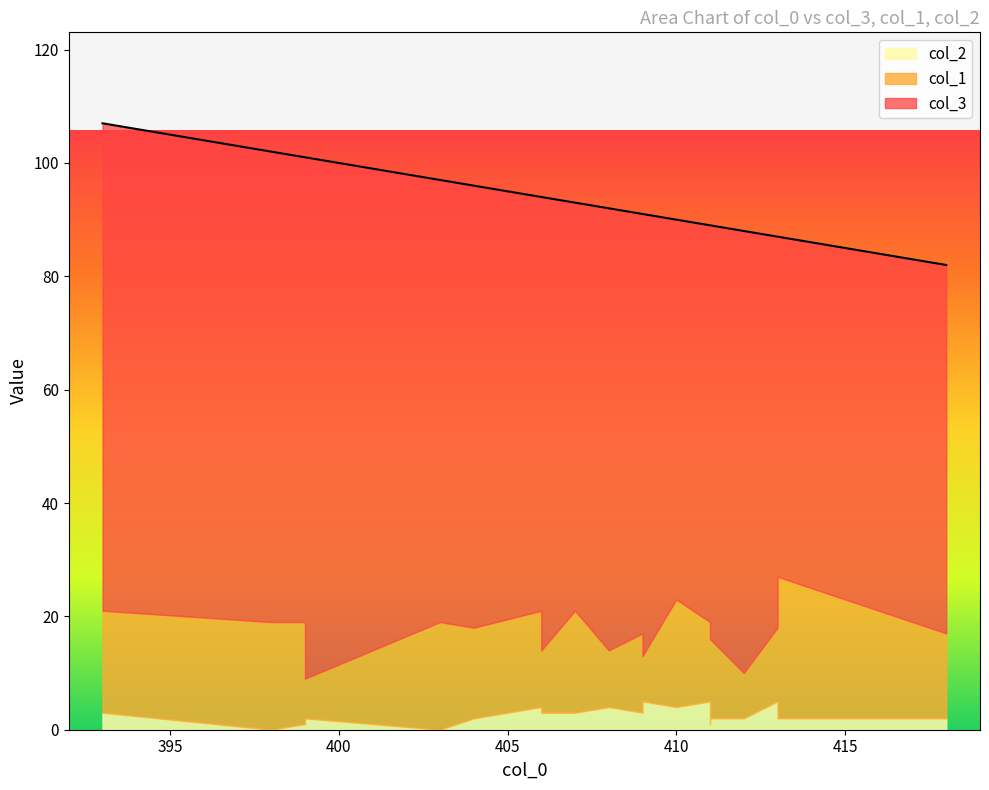

True or false: col_1 and col_2 cross at least once.

False